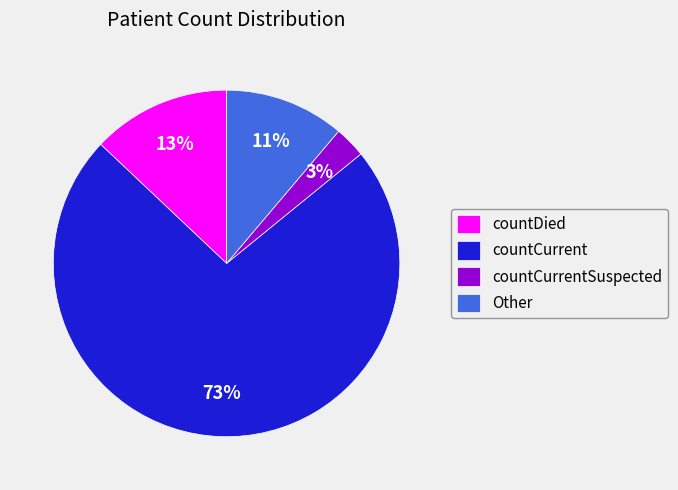

What is the largest slice in the pie chart?

countCurrent